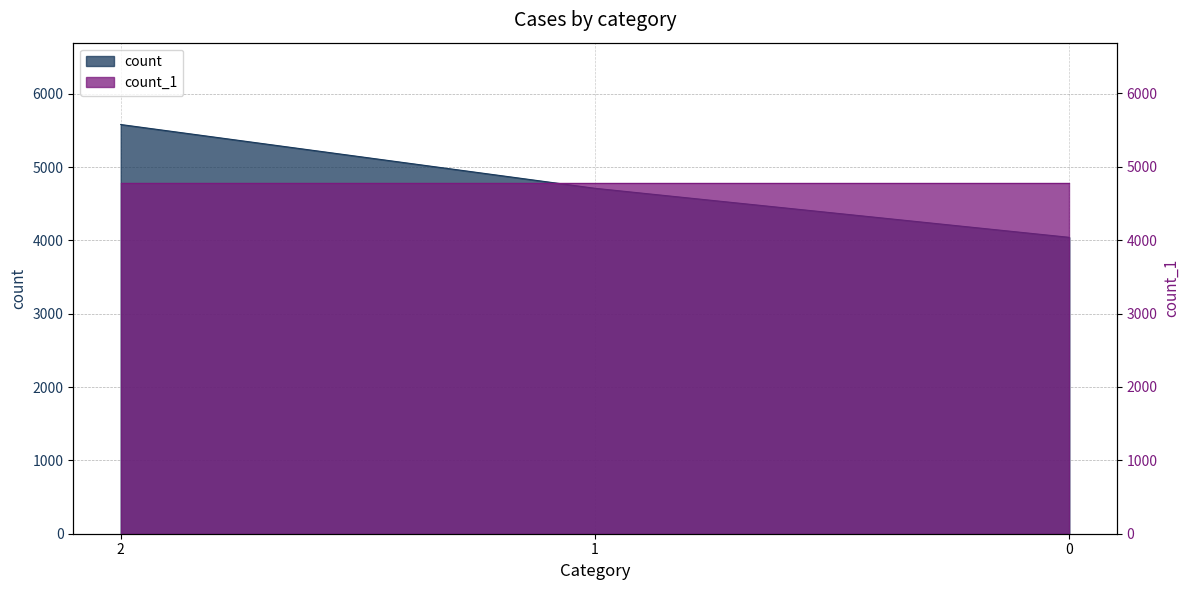

What is the sum of all values?

14337